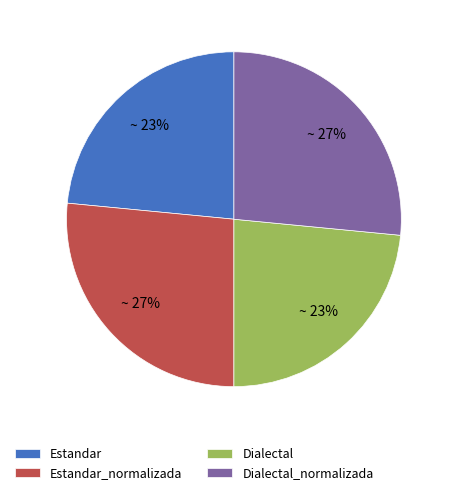

Is it true that Estandar_normalizada is 27% of the pie?

True